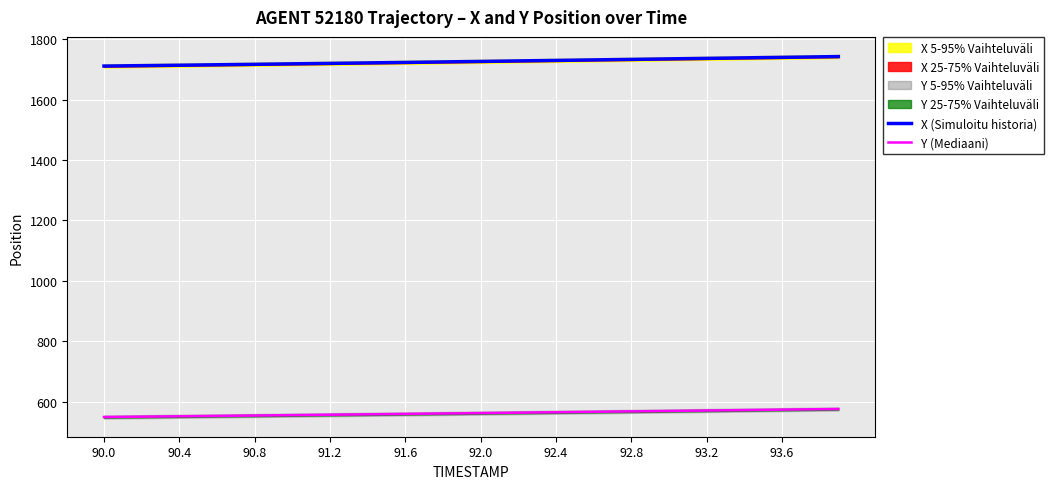

Rank the series by their maximum value, from highest to lowest.

X (Simuloitu historia), Y (Mediaani)